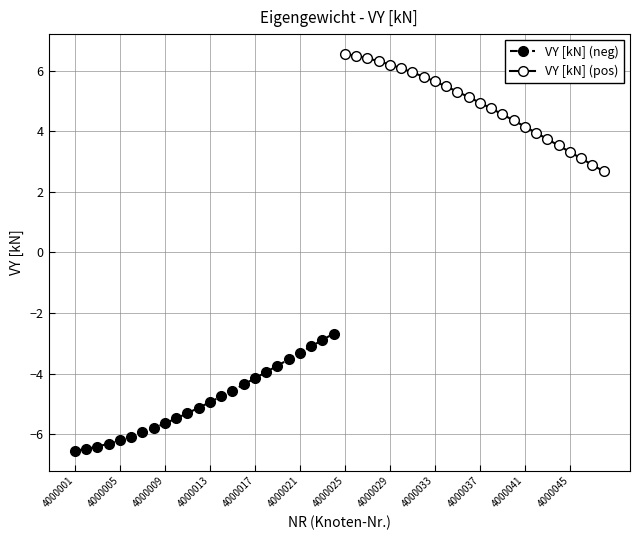

What is the minimum value for VY [kN] (neg)?

-6.6